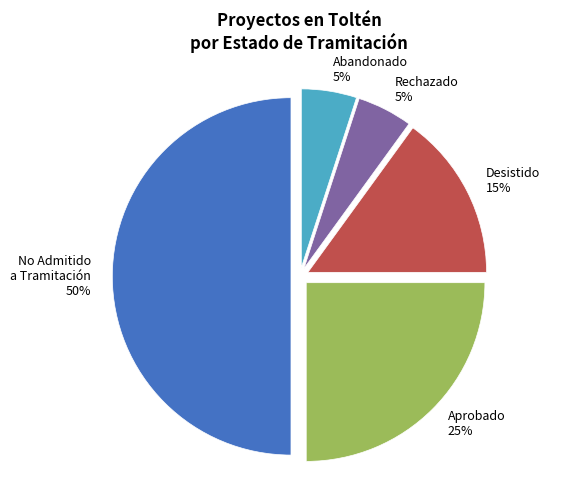

To the nearest percent, what is the difference between the Desistido and No Admitido a Tramitación slice percentages?

35%